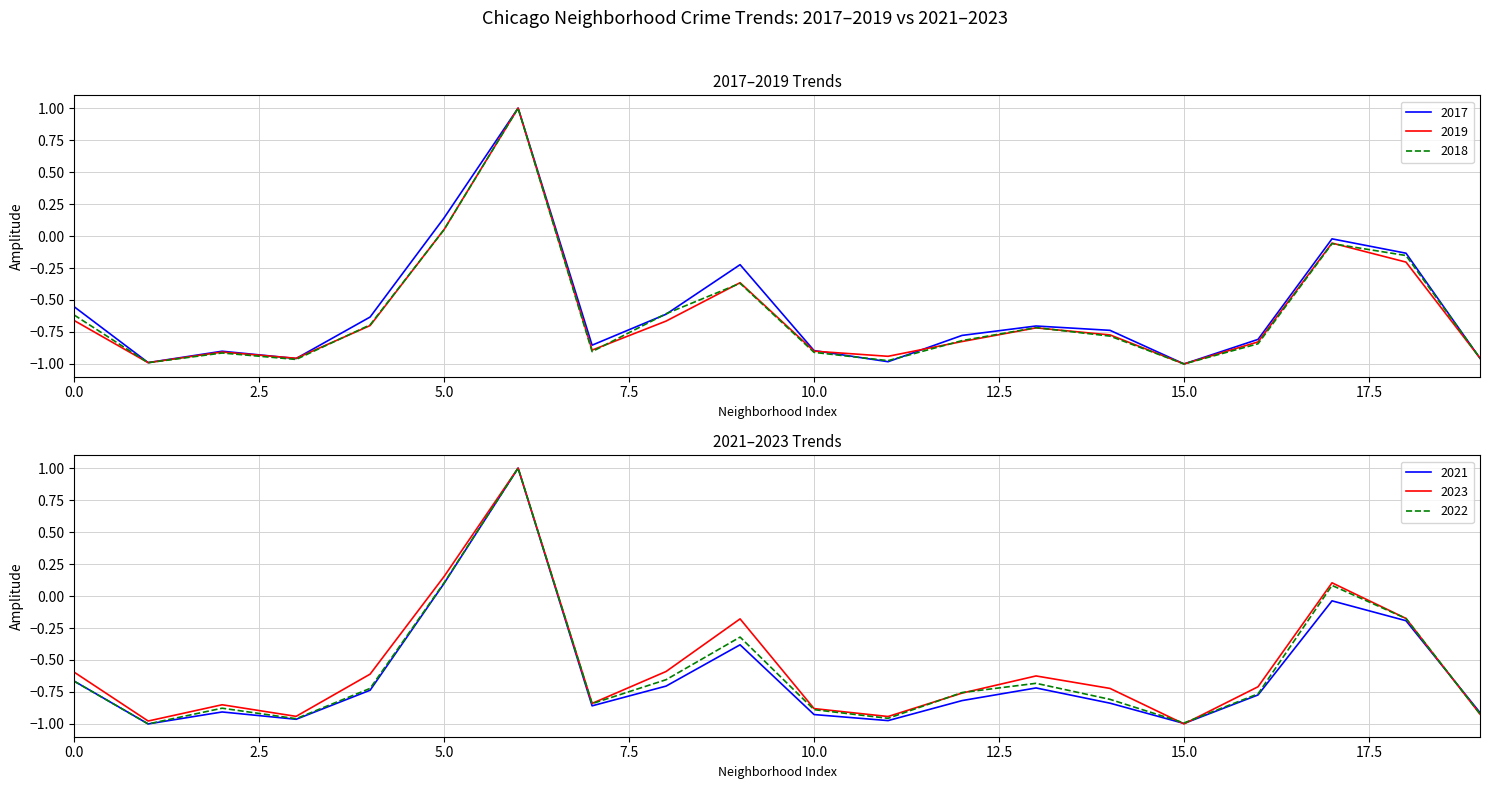

Which category has the lowest value in the 2017 series?

15